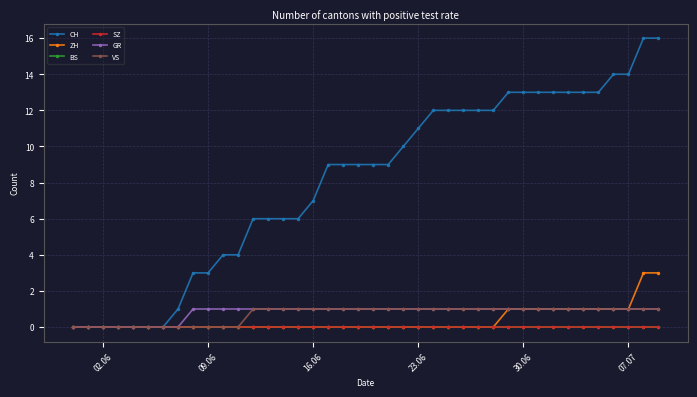

Does the chart have visible grid lines?

Yes